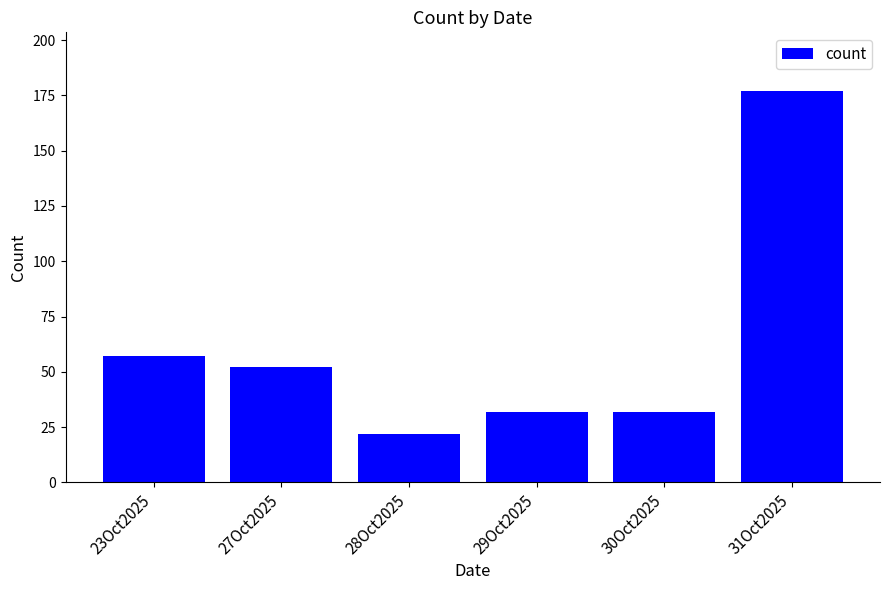

How many bars are there in total?

6